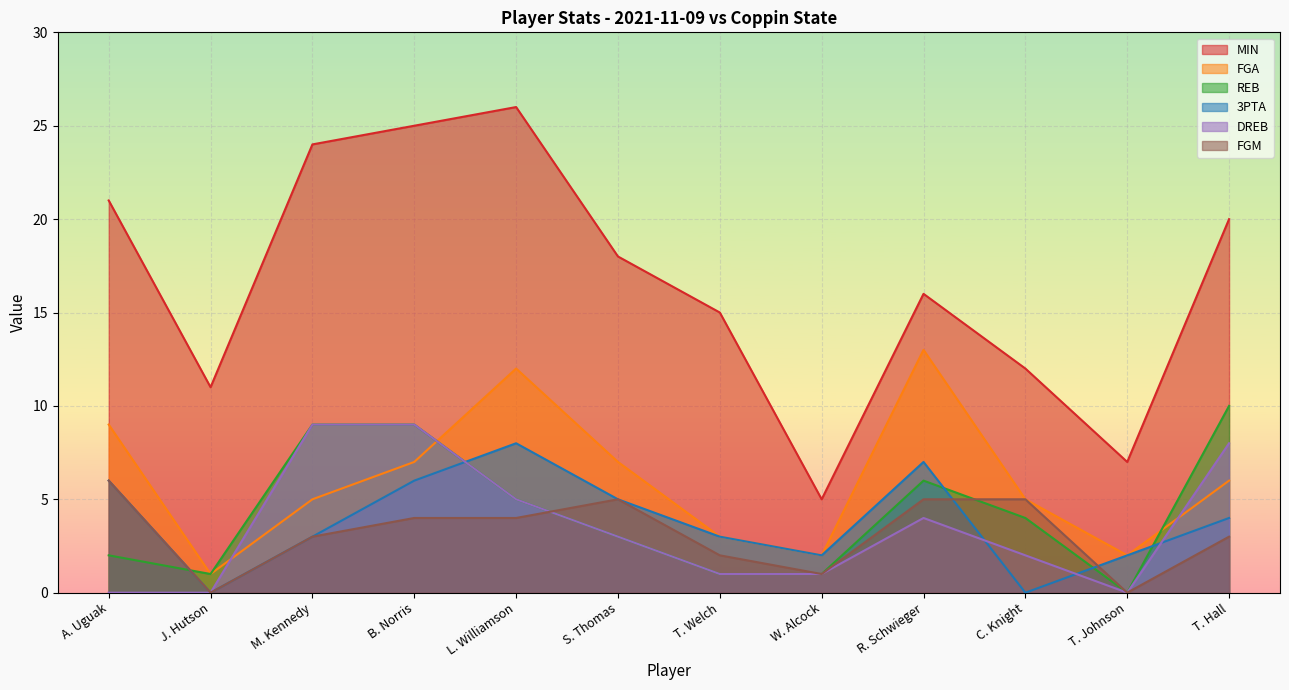

At how many categories does at least one series exceed 15?

7